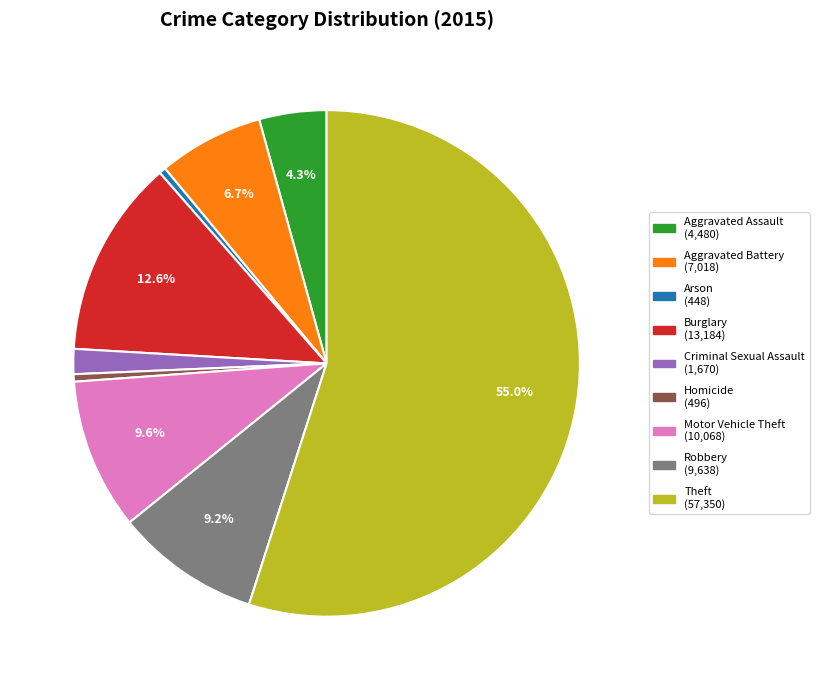

Does Theft account for over 50% of the chart?

Yes